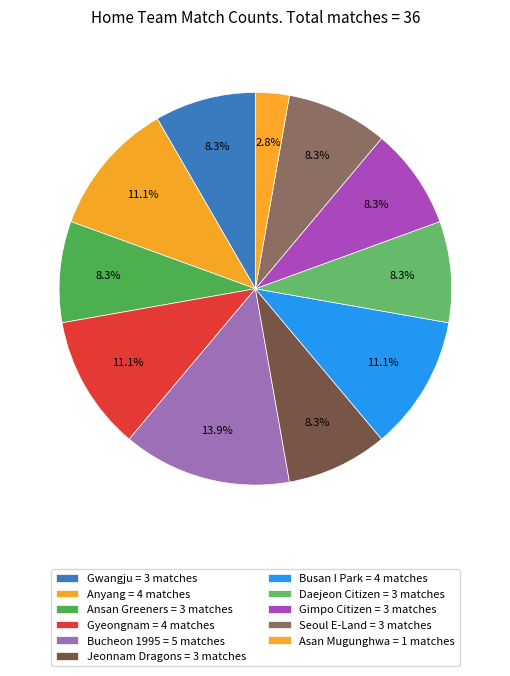

What is the largest slice in the pie chart?

Bucheon 1995